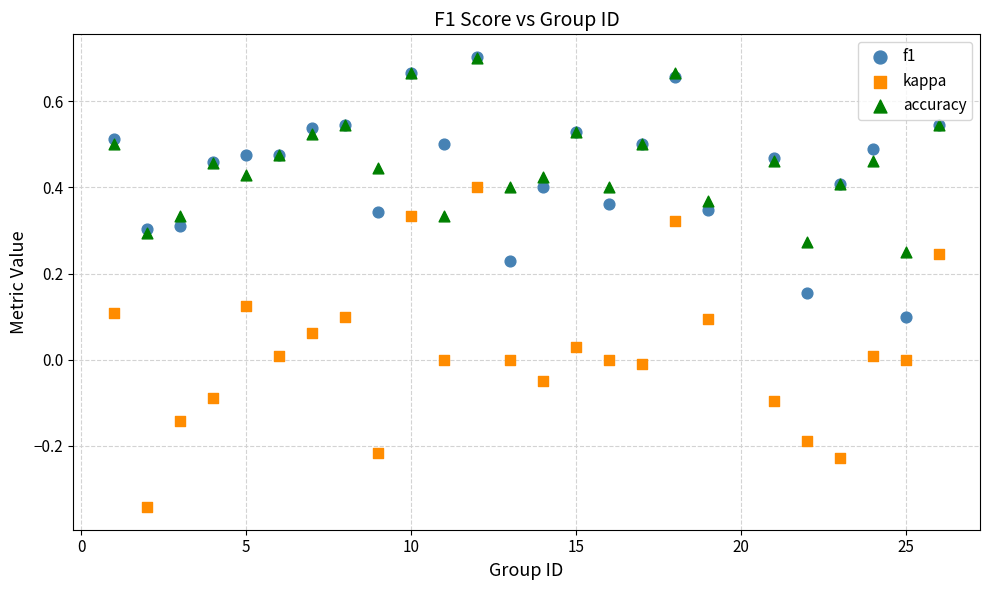

Which series has the widest spread of Y values?

kappa